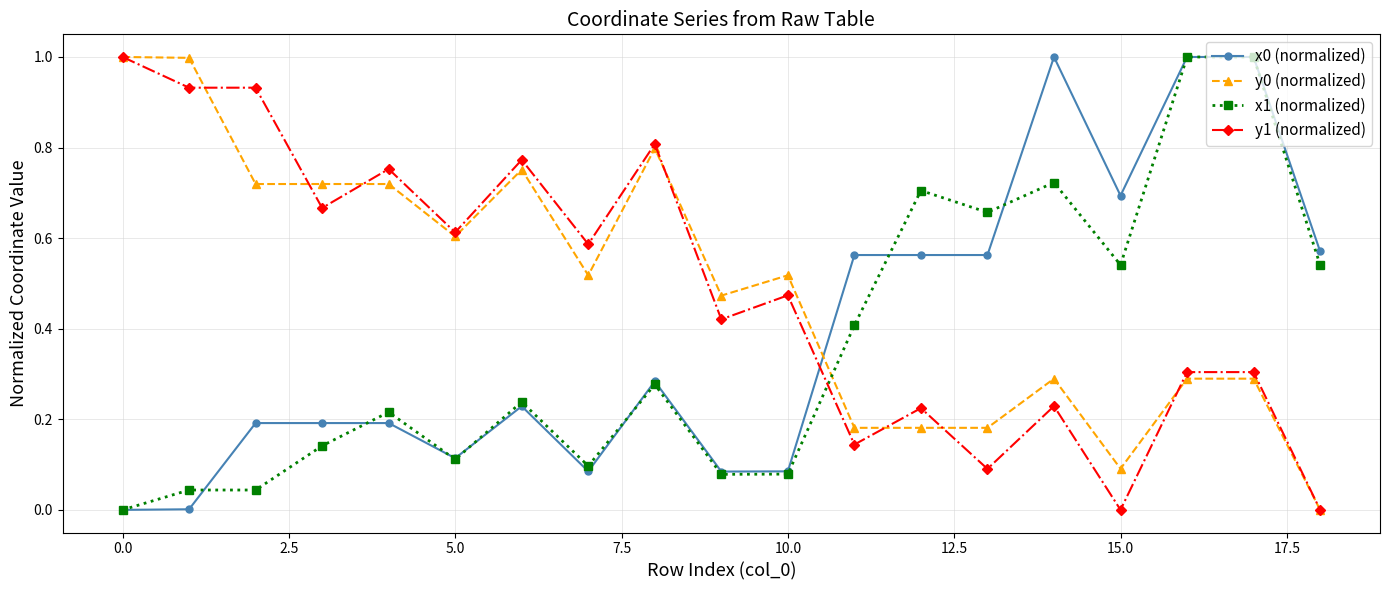

True or false: x1 (normalized) and y0 (normalized) cross at least once.

True